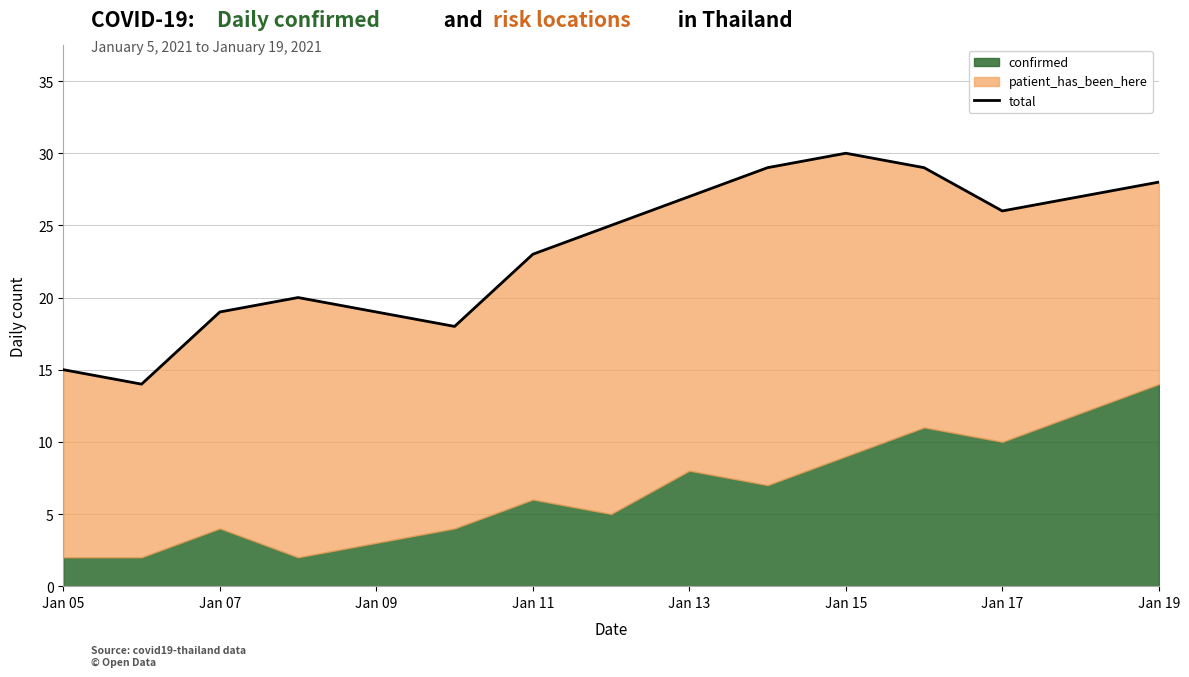

What value does the data have at Jan 07, to the nearest 5?

15